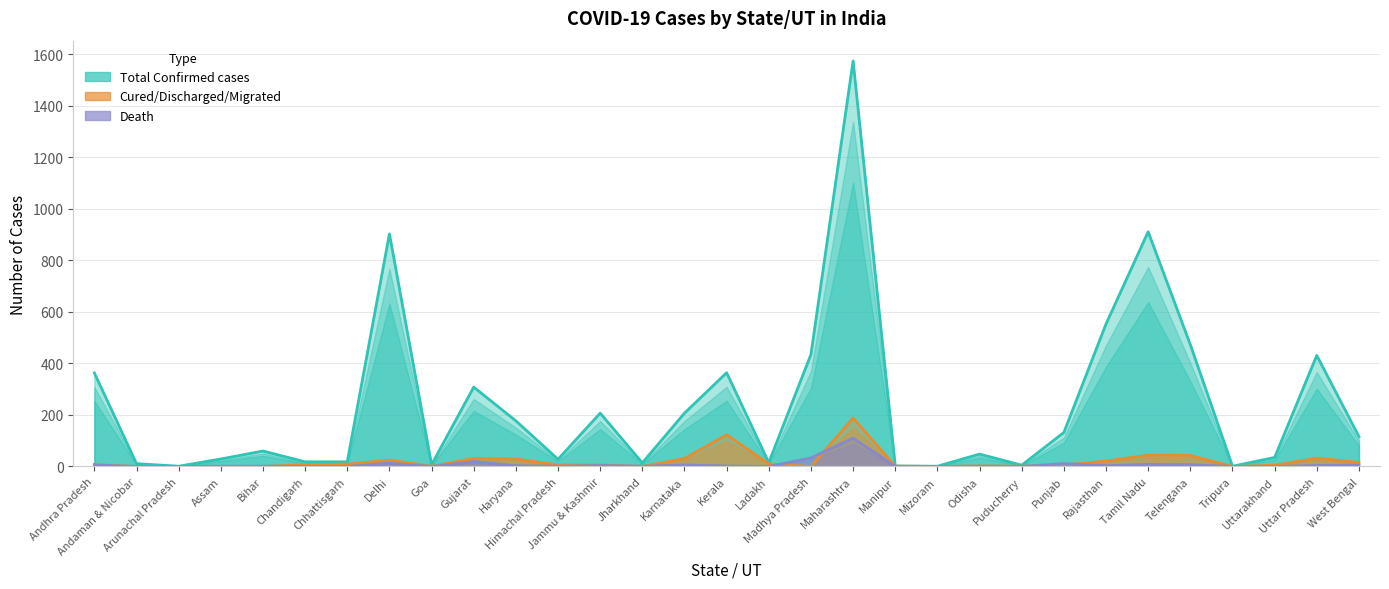

Is it true that Total Confirmed cases equals 1 at Mizoram?

True